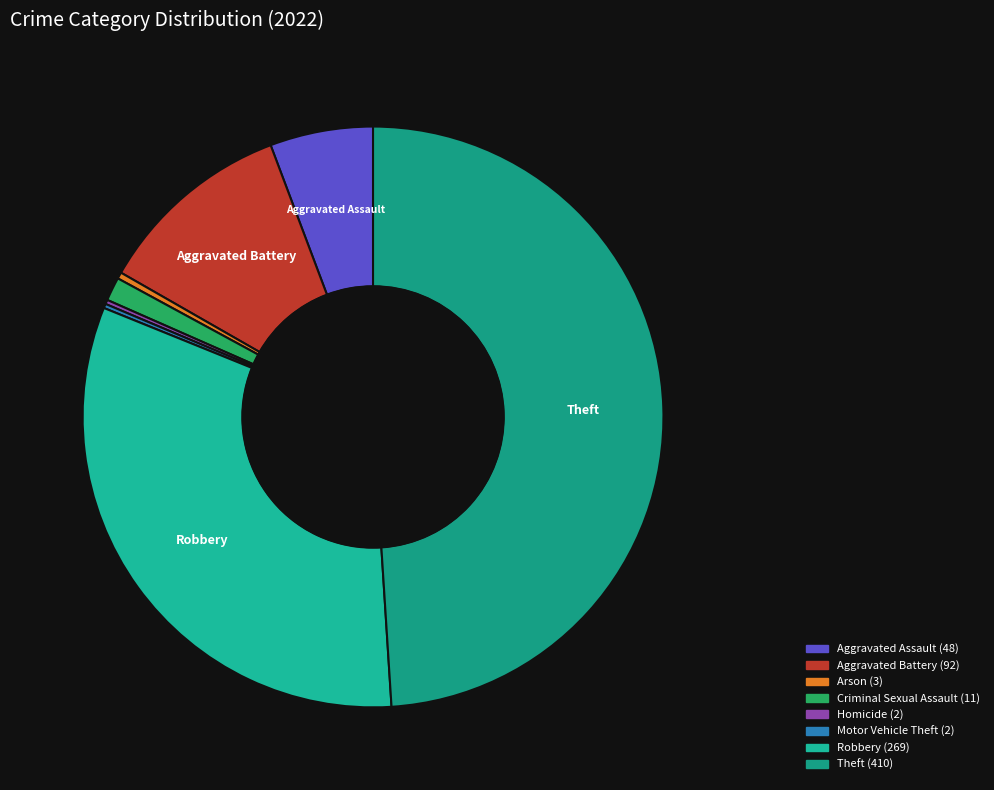

Count the number of slices in the pie.

8